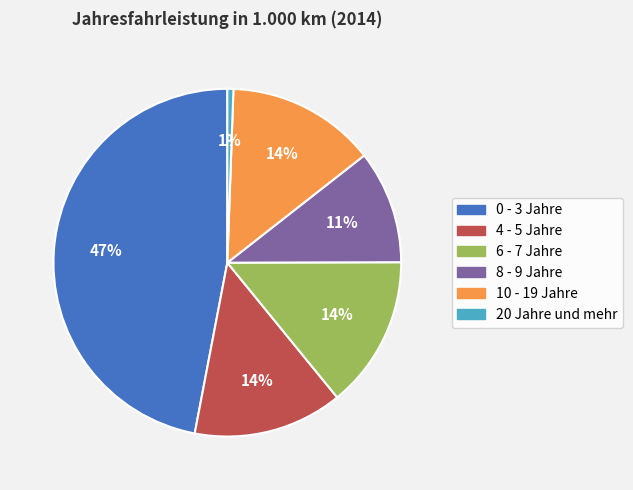

What is the largest slice in the pie chart?

0 - 3 Jahre